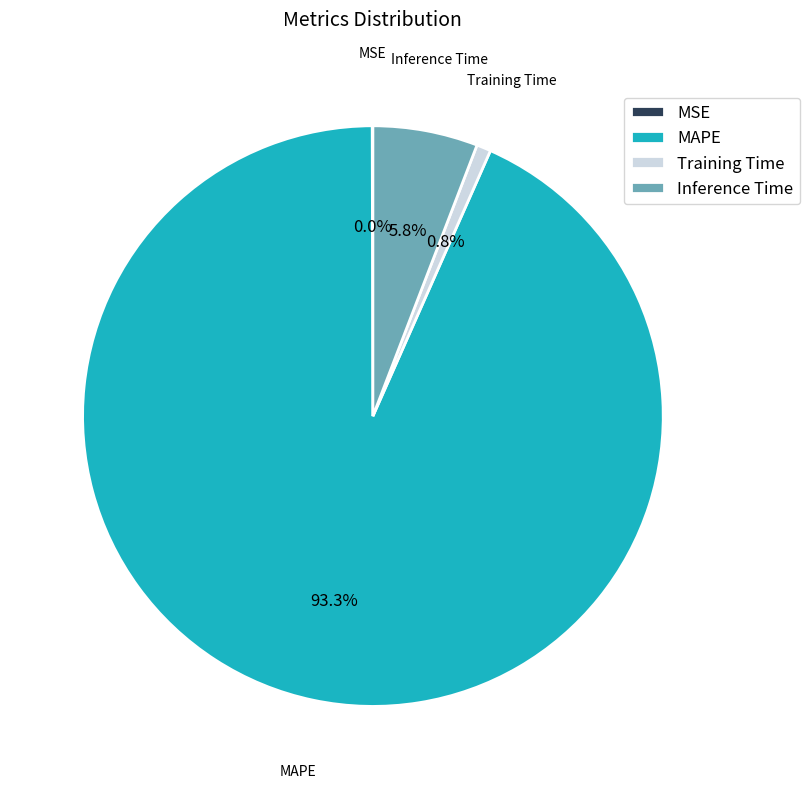

To the nearest percent, what is the difference between the Training Time and Inference Time slice percentages?

5%